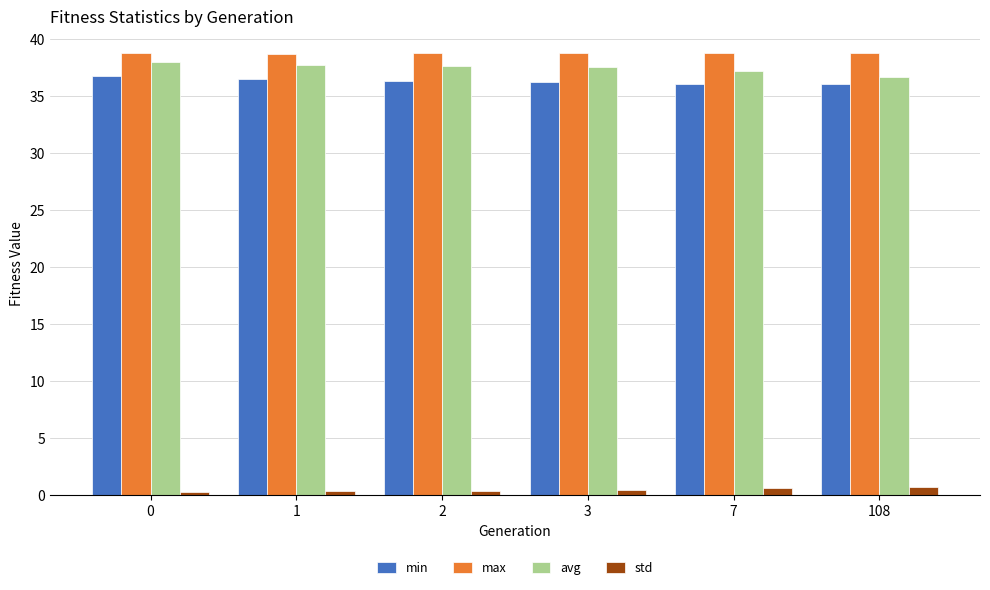

What is the minimum value for avg?

36.7